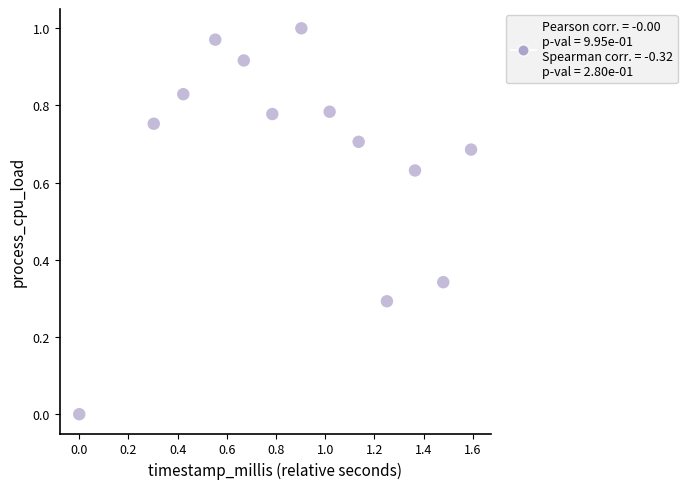

What is the range of X values (max minus min)?

1.6